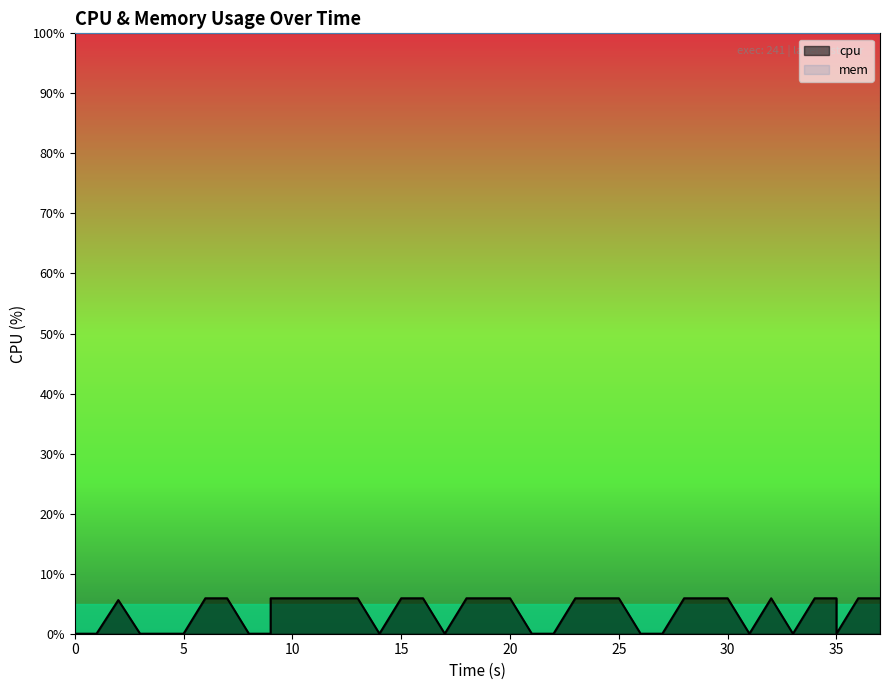

Does the chart display data point markers on the line(s)?

No